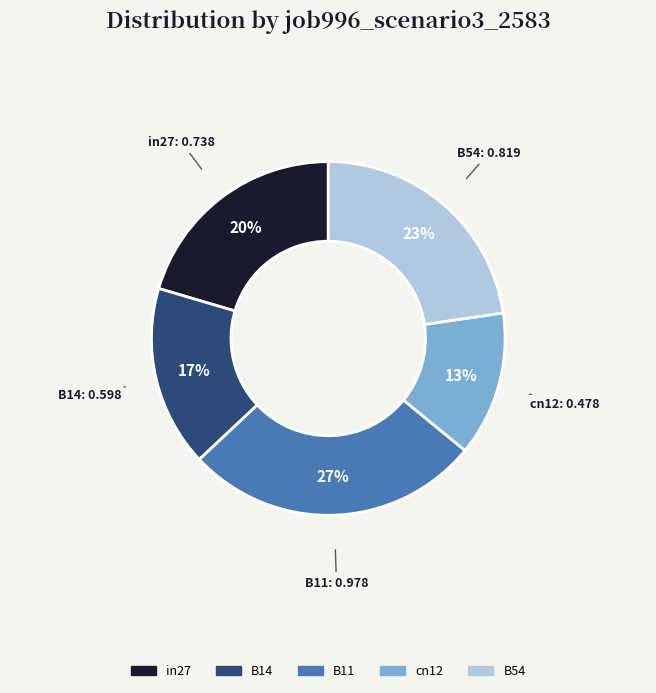

Does in27 represent more than half of the total?

No